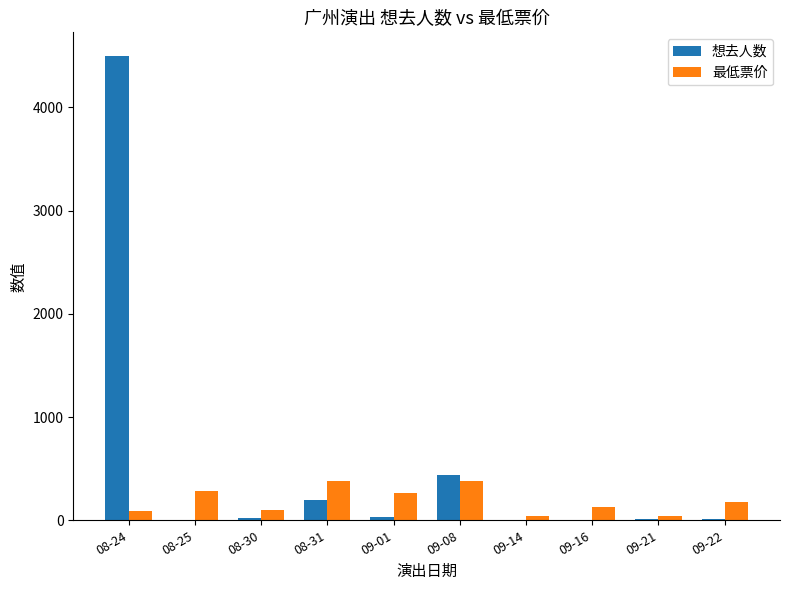

At which label is 想去人数 closest to 2251?

09-08